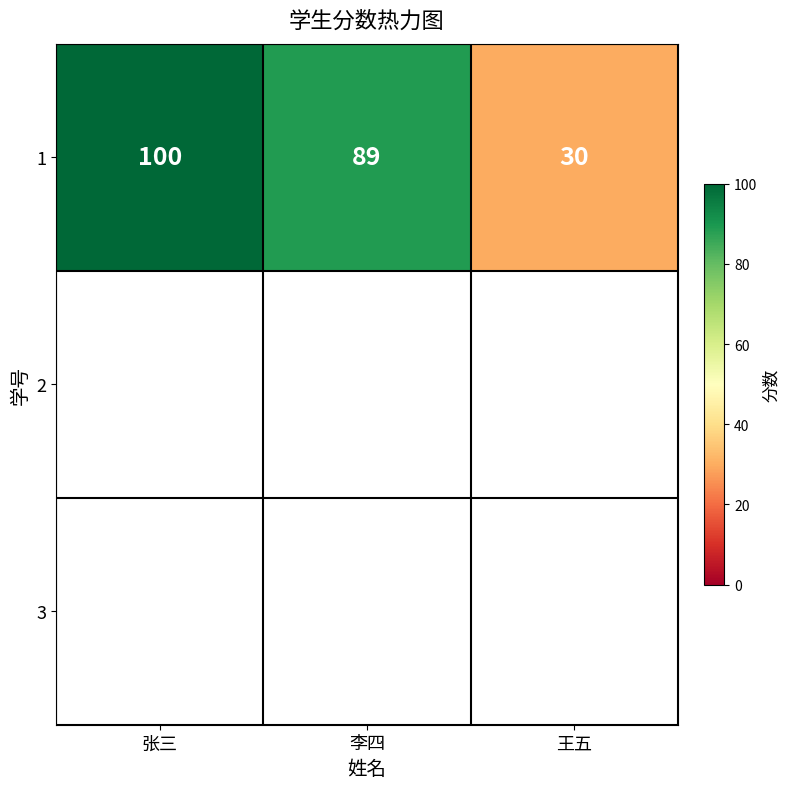

What is the change in value from 张三 to 王五?

-70